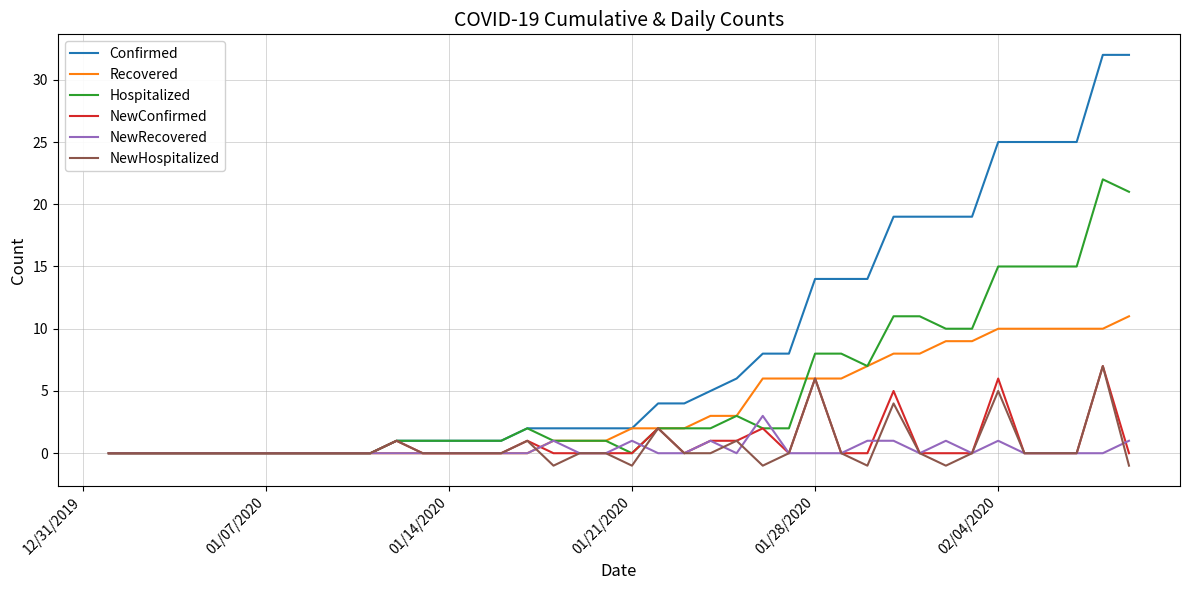

Which series has the largest total across all categories?

Confirmed